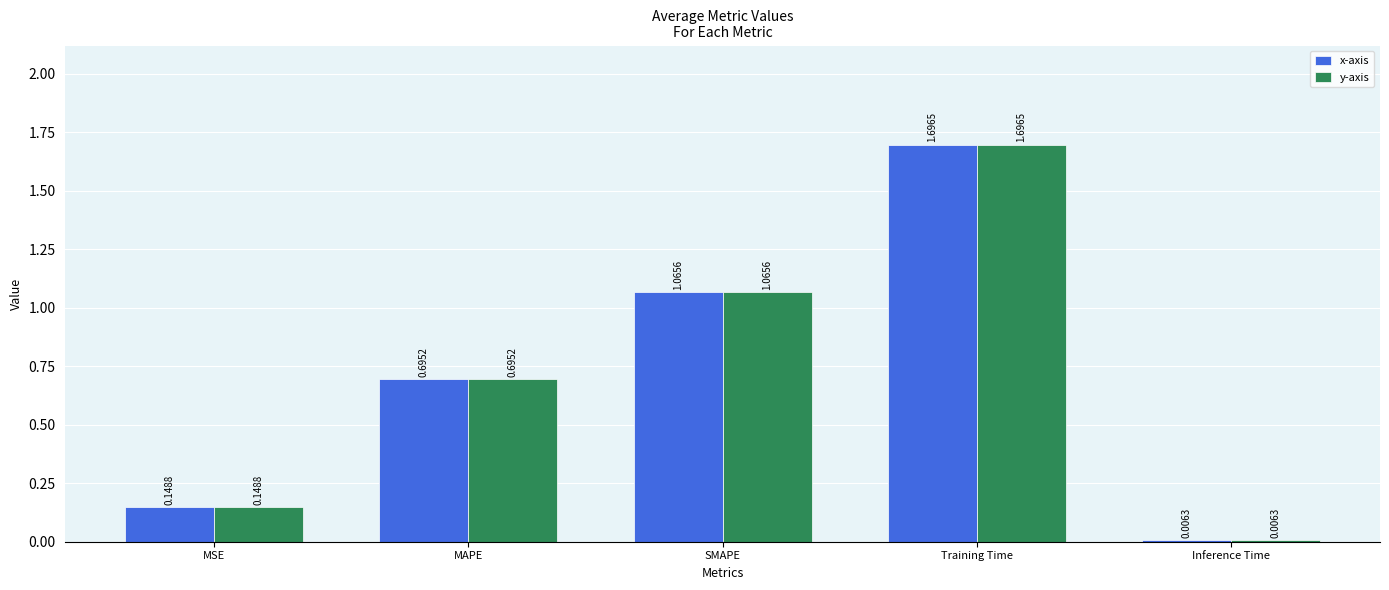

What is the total value across all series at SMAPE?

2.1